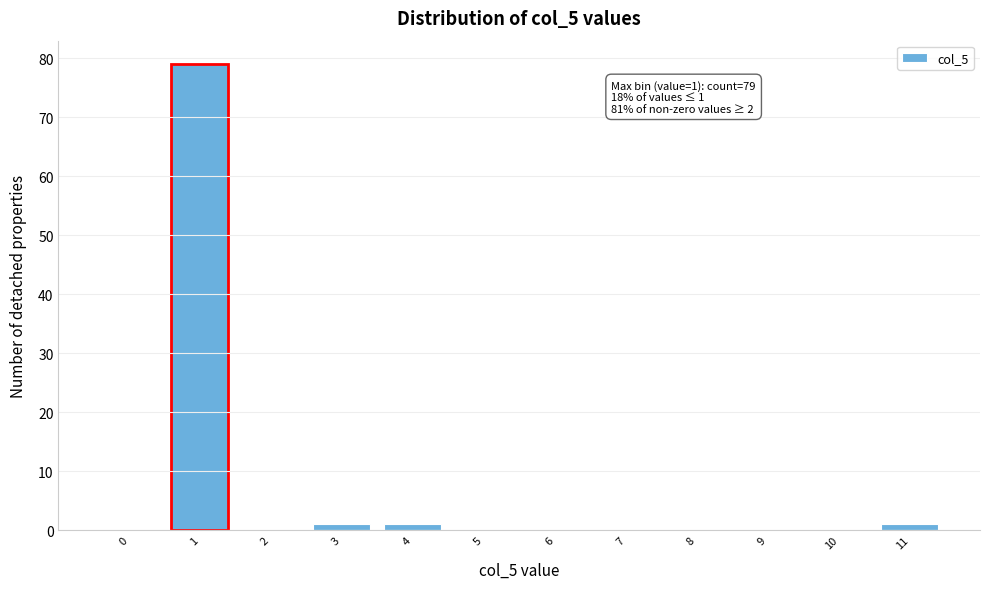

Reading left to right, transcribe all the data shown in this chart.

0=0	1=79	2=0	3=1	4=1	5=0	6=0	7=0	8=0	9=0	10=0	11=1